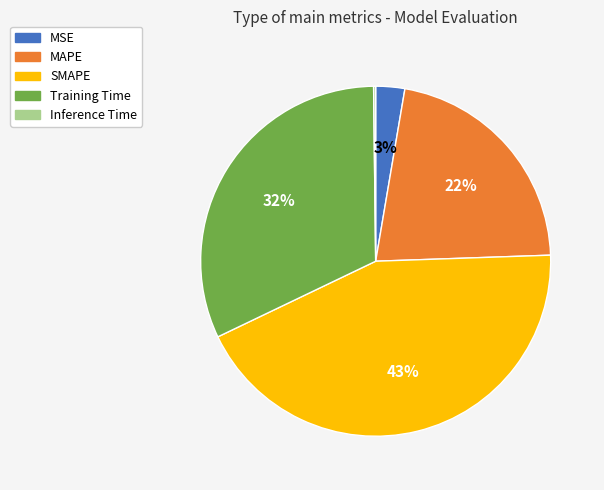

Combined, do SMAPE and Training Time account for over 50%?

Yes